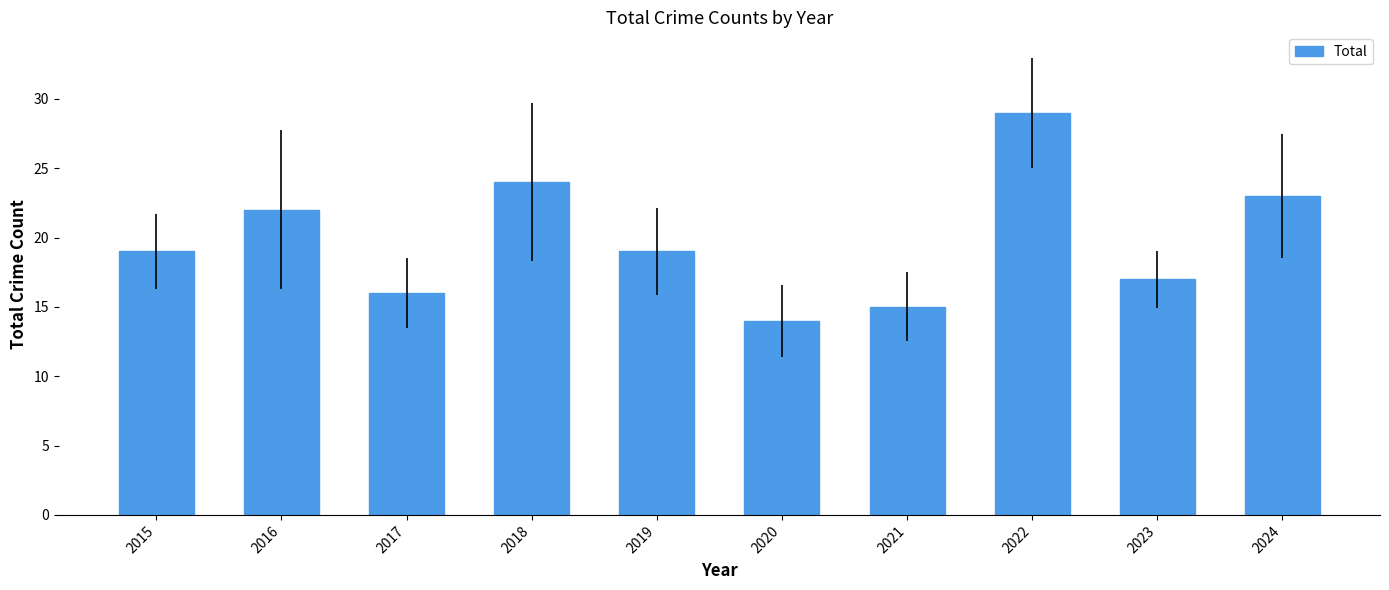

What is the average value?

20